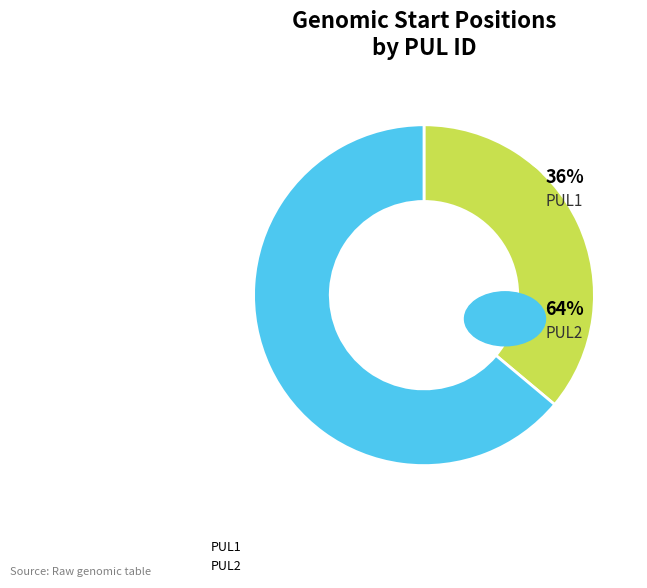

Do PUL1 and PUL2 together represent more than half of the pie?

Yes